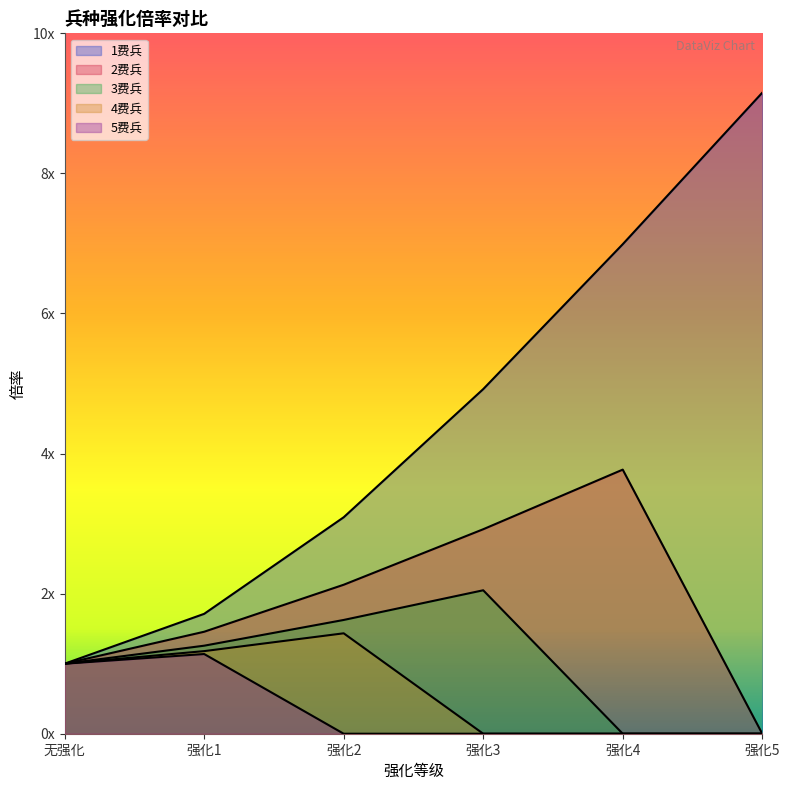

The 1费兵 series shows 3.7 at 强化4. True or false?

False